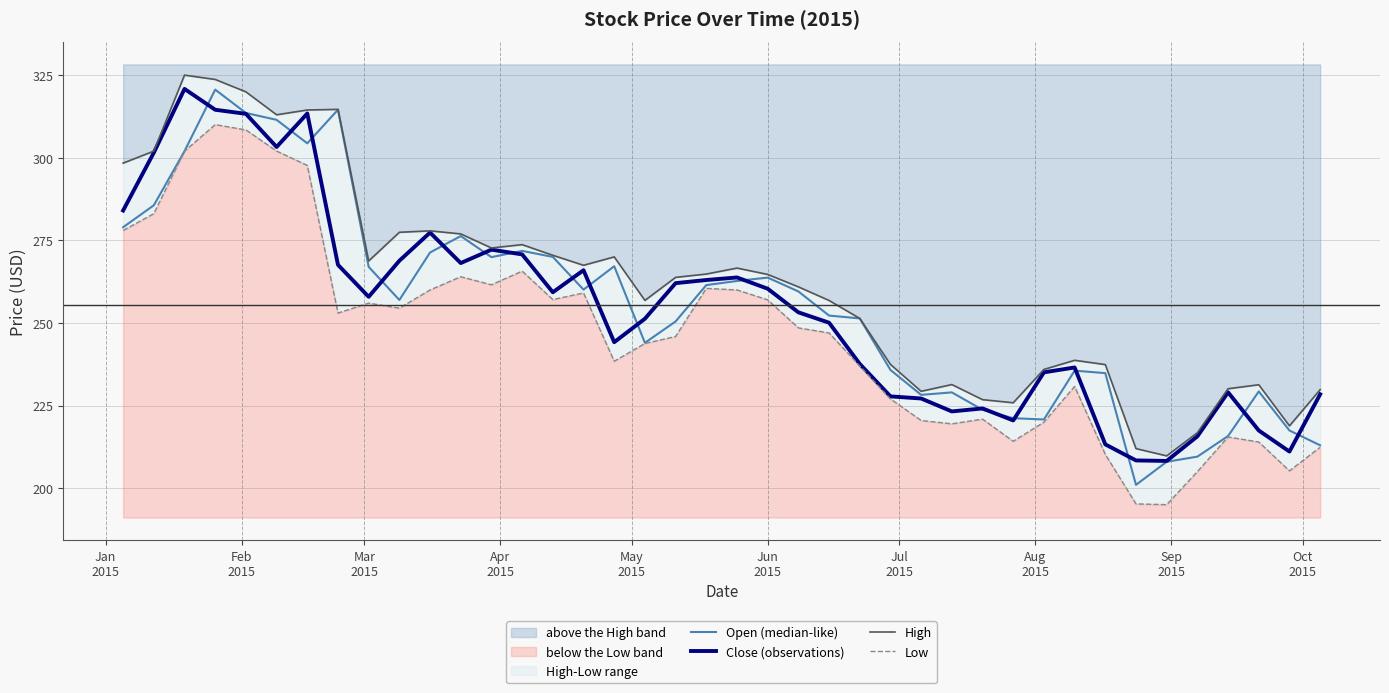

True or false: High and Low cross at least once.

False